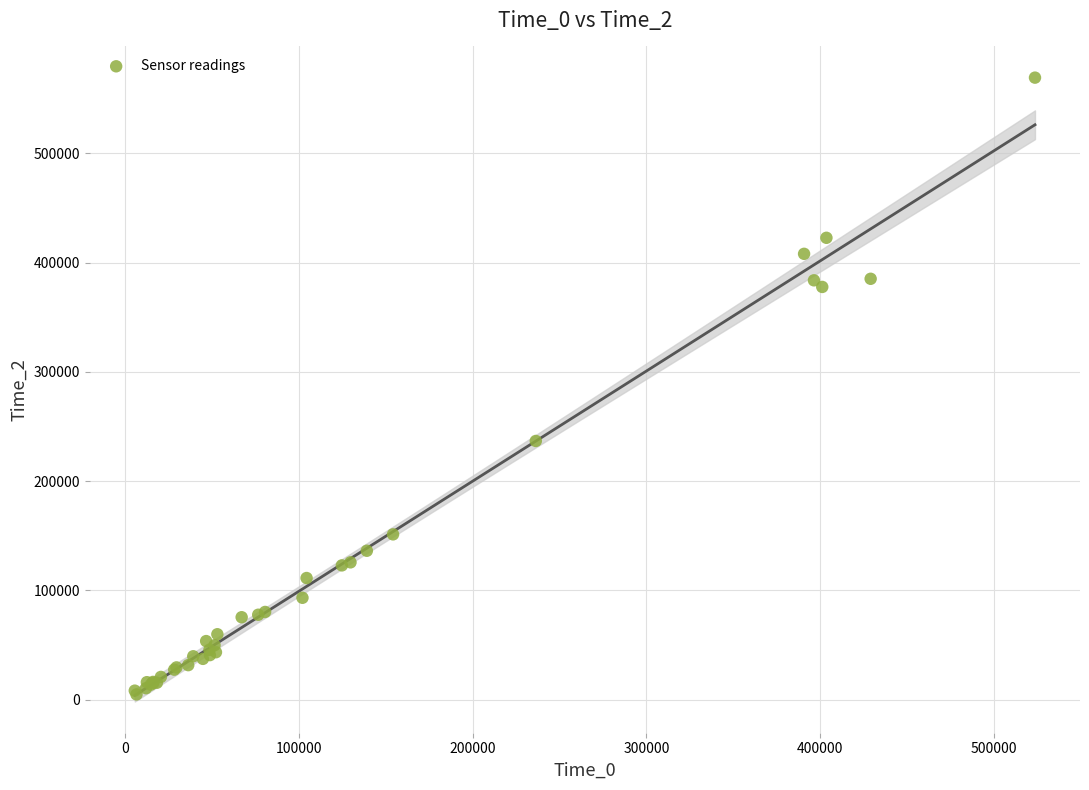

What Y value in the scatter plot is closest to 287004?

236715.0